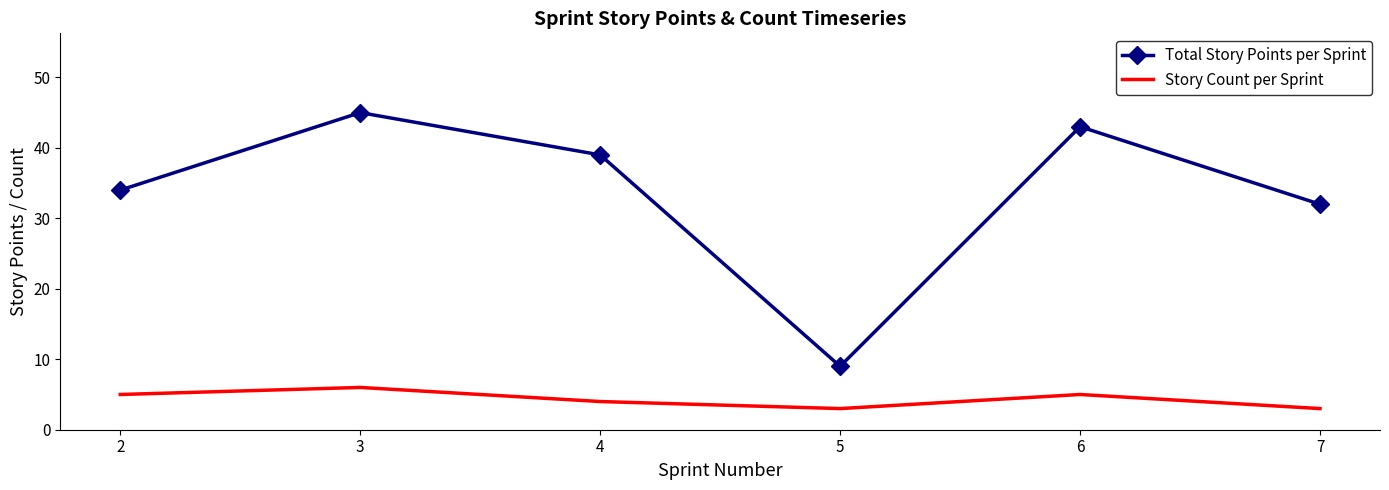

Reading left to right, list all the values displayed in this chart.

Total Story Points per Sprint: 34	45	39	9	43	32
Story Count per Sprint: 5	6	4	3	5	3